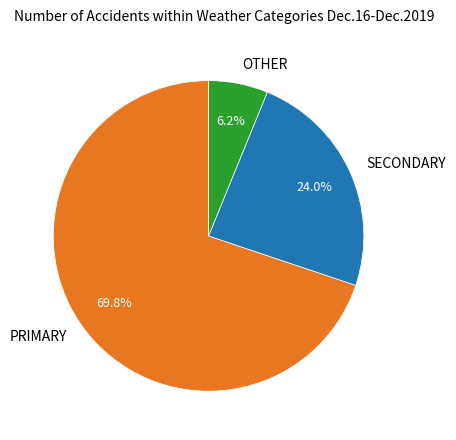

Is the sum of OTHER and PRIMARY greater than half?

Yes